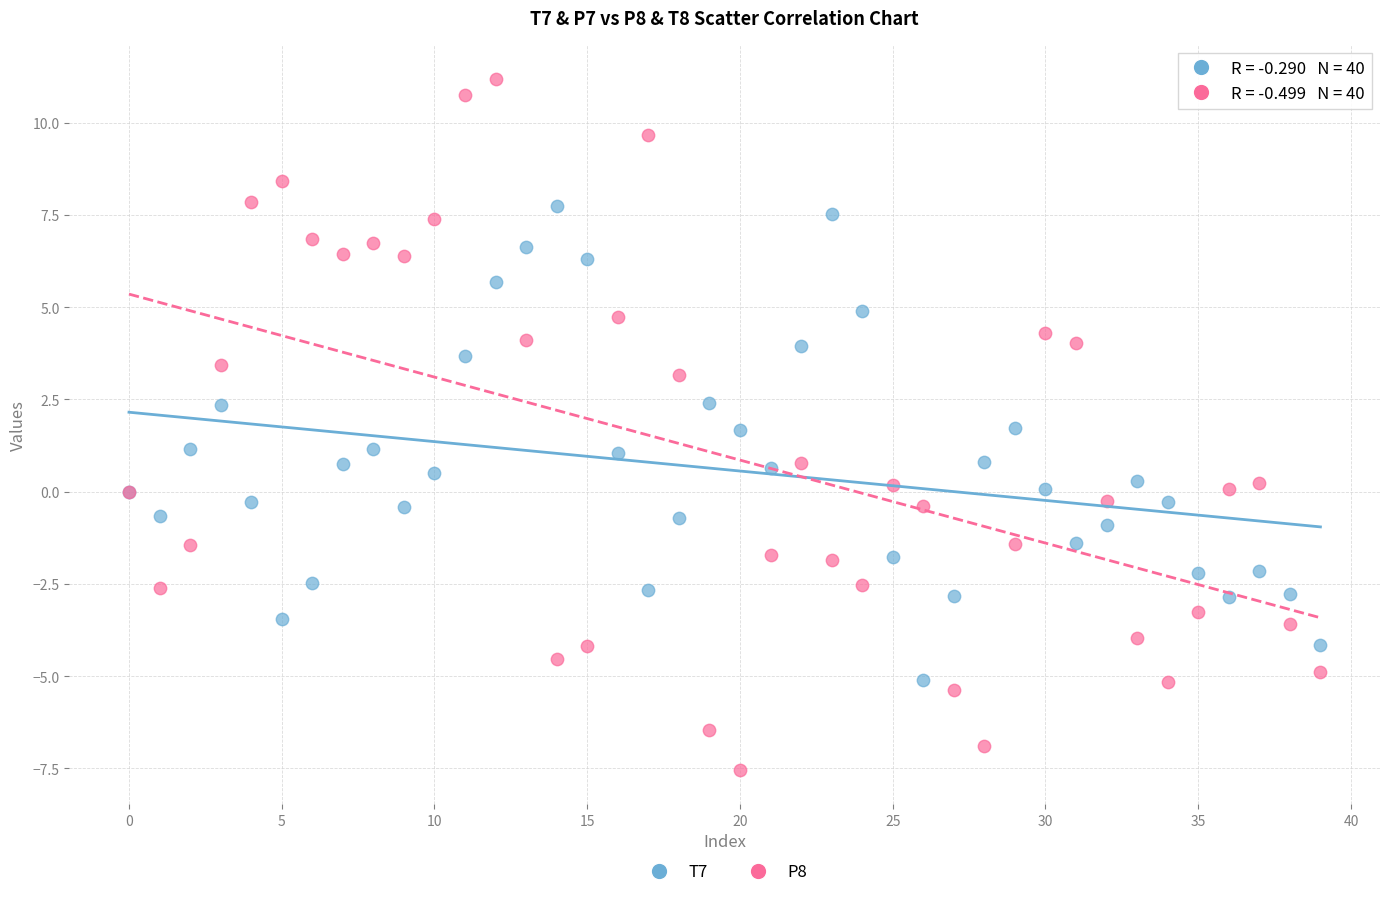

Which series contains the lowest Y value?

P8